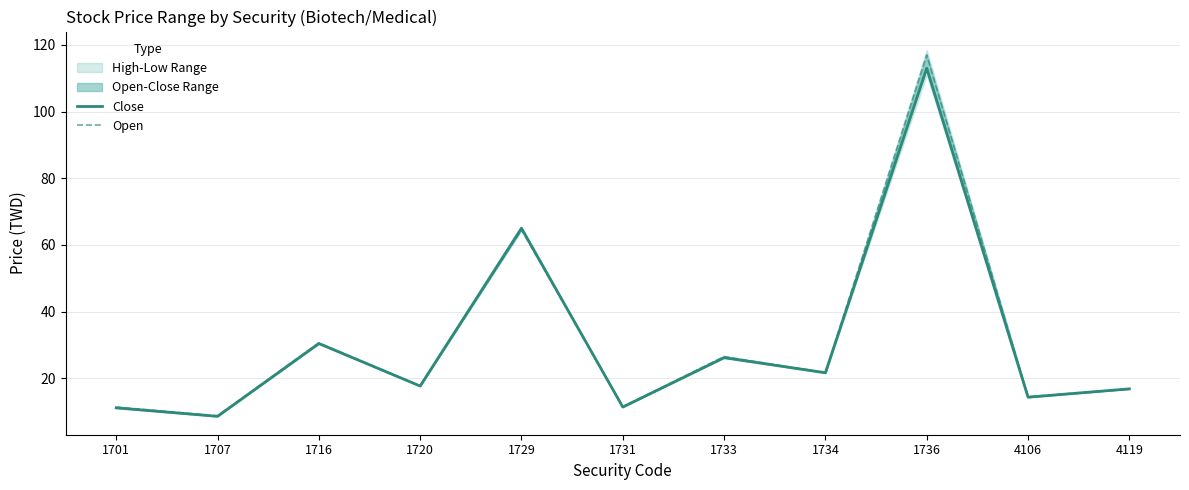

What is the minimum value shown in the chart?

8.6